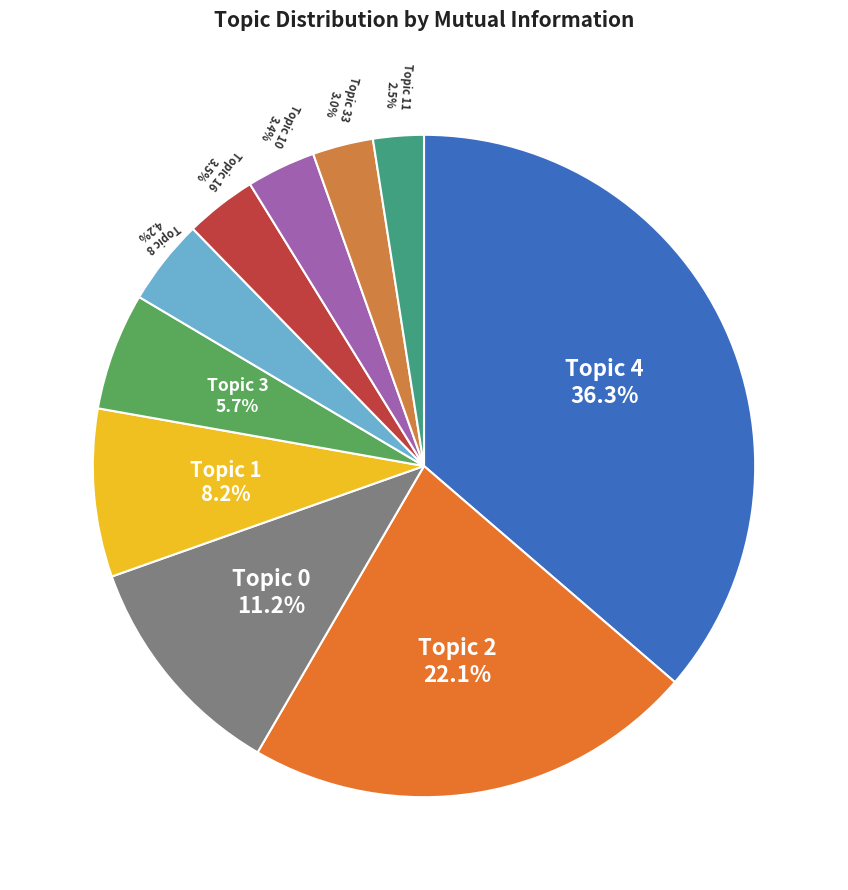

How many segments does this pie chart have?

10